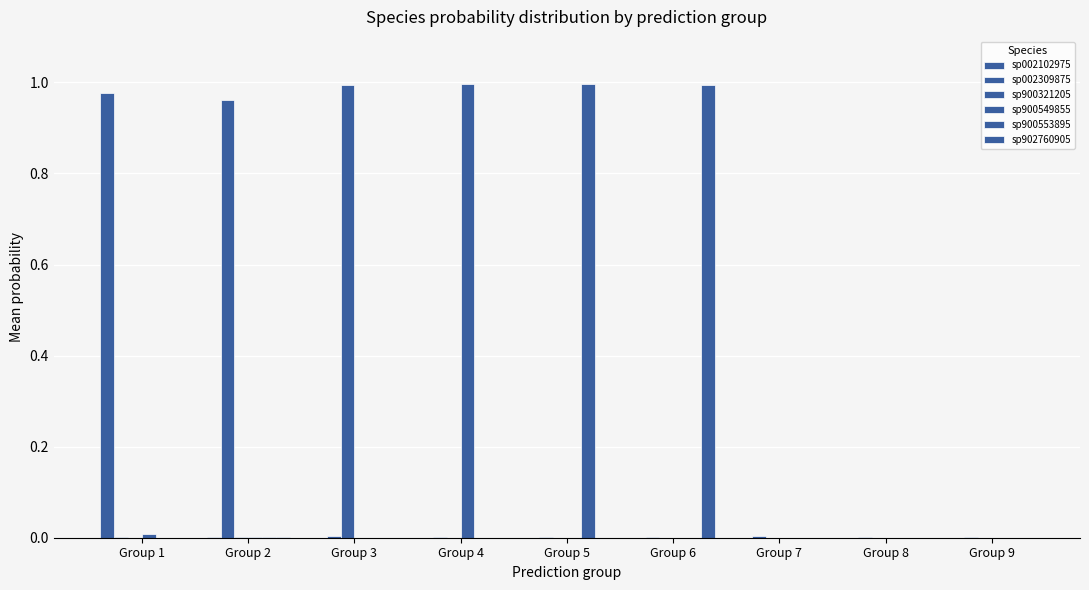

Does the chart contain stacked bars?

No